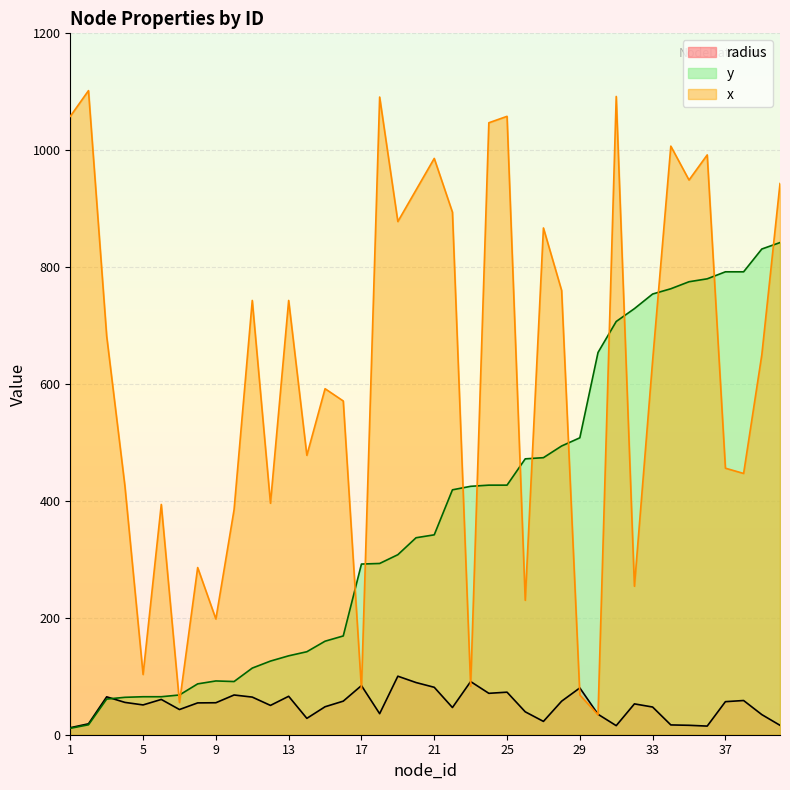

Reading left to right, list all the values displayed in this chart.

radius: 1=12.0	2=18.7	3=64.8	4=55.3	5=51.0	6=60.4	7=43.1	8=54.5	9=54.7	10=68.0	11=64.4	12=50.2	13=65.8	14=28.0	15=47.9	16=57.5	17=84.1	18=36.0	19=100.1	20=89.3	21=81.2	22=46.5	23=91.0	24=70.8	25=72.8	26=39.2	27=22.8	28=57.4	29=80.1	30=35.0	31=15.5	32=52.8	33=47.4	34=16.8	35=16.1	36=14.8	37=56.6	38=58.5	39=34.4	40=16.1
x: 1=1058.0	2=1102.0	3=682.0	4=426.0	5=103.0	6=394.0	7=55.0	8=286.0	9=198.0	10=385.0	11=743.0	12=396.0	13=743.0	14=478.0	15=592.0	16=571.0	17=78.0	18=1091.0	19=878.0	20=932.0	21=986.0	22=894.0	23=83.0	24=1047.0	25=1058.0	26=230.0	27=867.0	28=760.0	29=68.0	30=34.0	31=1092.0	32=254.0	33=640.0	34=1007.0	35=949.0	36=992.0	37=456.0	38=447.0	39=650.0	40=943.0
y: 1=11.0	2=17.0	3=61.0	4=64.0	5=65.0	6=65.0	7=68.0	8=87.0	9=92.0	10=91.0	11=114.0	12=126.0	13=135.0	14=142.0	15=160.0	16=169.0	17=292.0	18=293.0	19=308.0	20=337.0	21=342.0	22=419.0	23=425.0	24=427.0	25=427.0	26=472.0	27=474.0	28=494.0	29=508.0	30=654.0	31=707.0	32=729.0	33=754.0	34=763.0	35=775.0	36=780.0	37=792.0	38=792.0	39=831.0	40=842.0